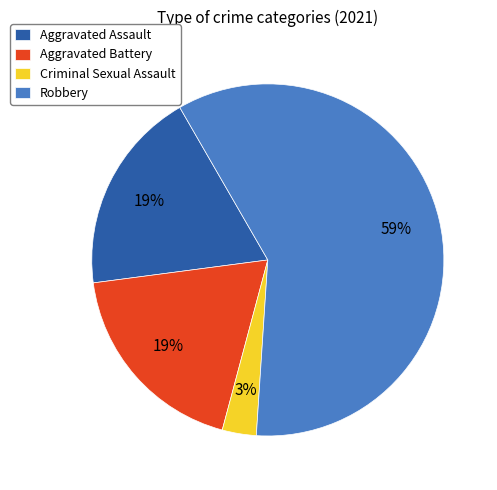

True or false: Robbery accounts for 70% of the total.

False